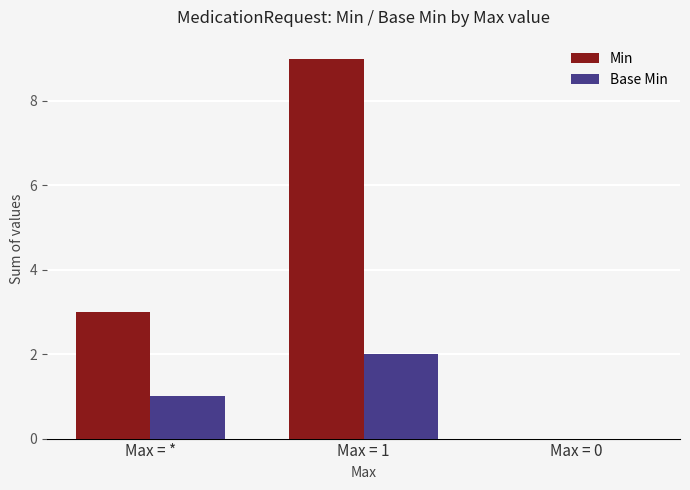

The Base Min series shows 2 at Max = 1. True or false?

True